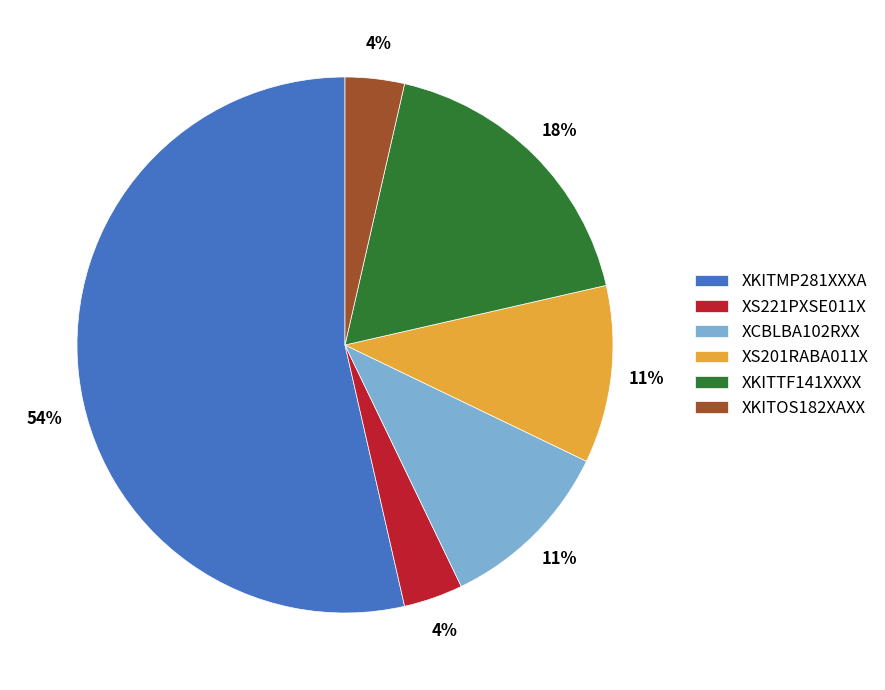

Which category has the biggest portion of the pie?

XKITMP281XXXA